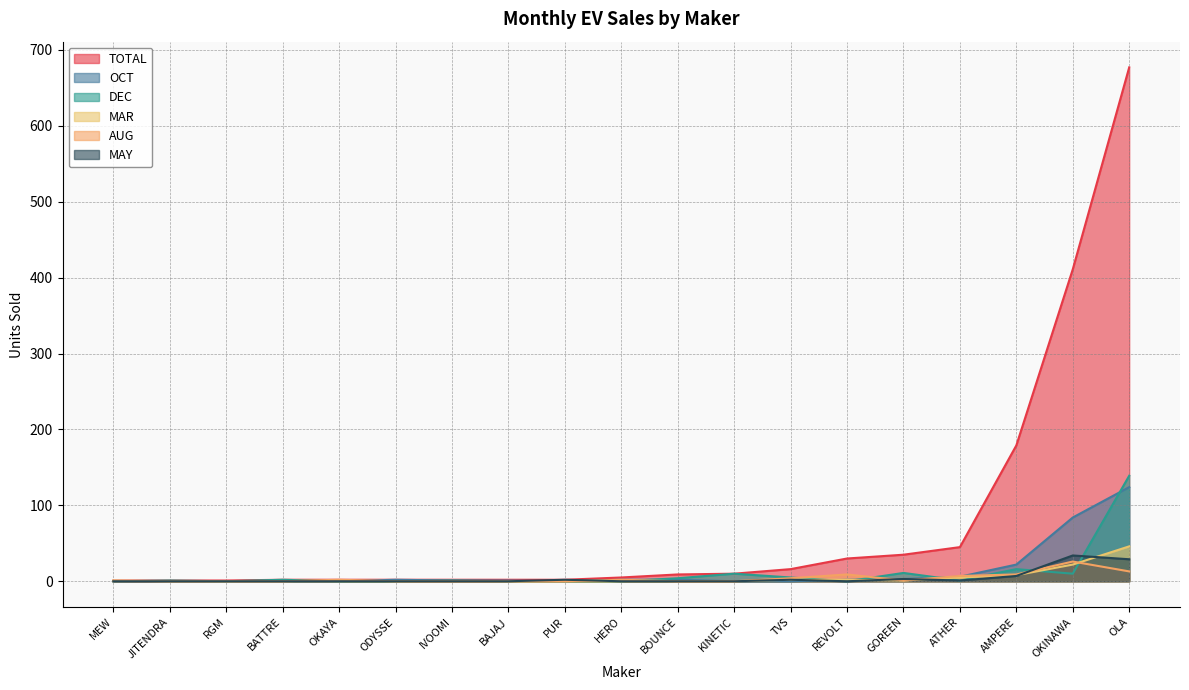

What is the sum of all TOTAL values?

1432